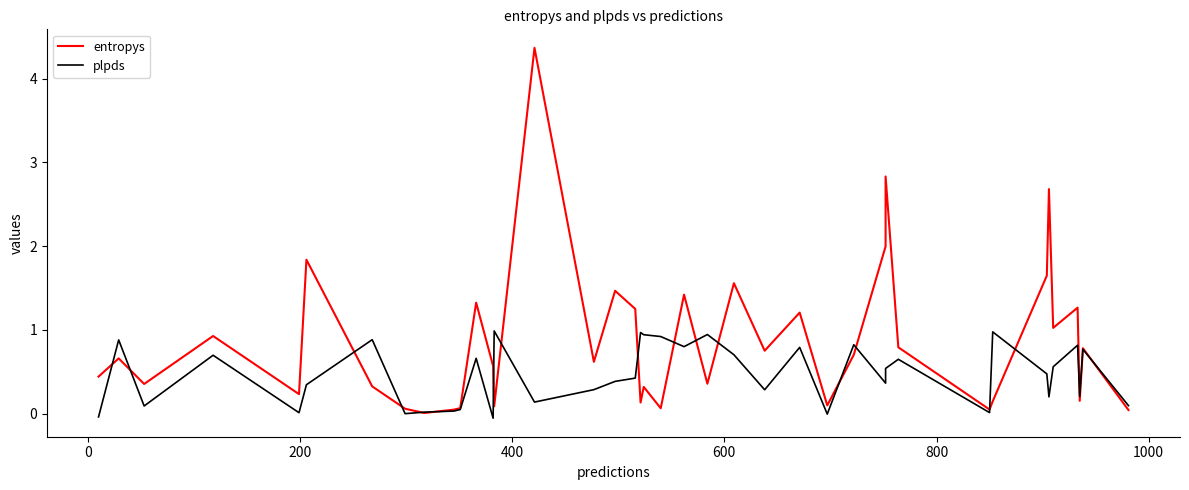

What is the approximate value of entropys at 0?

0.7